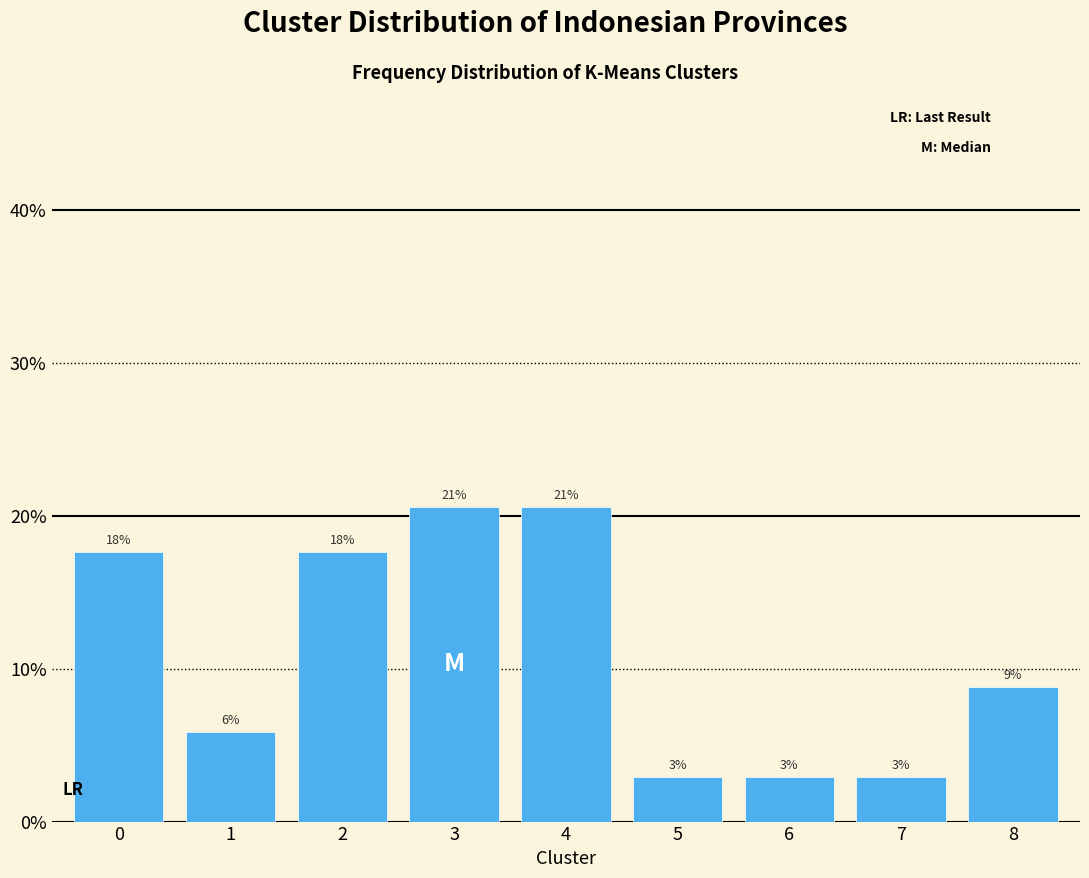

Are the bars horizontal?

No